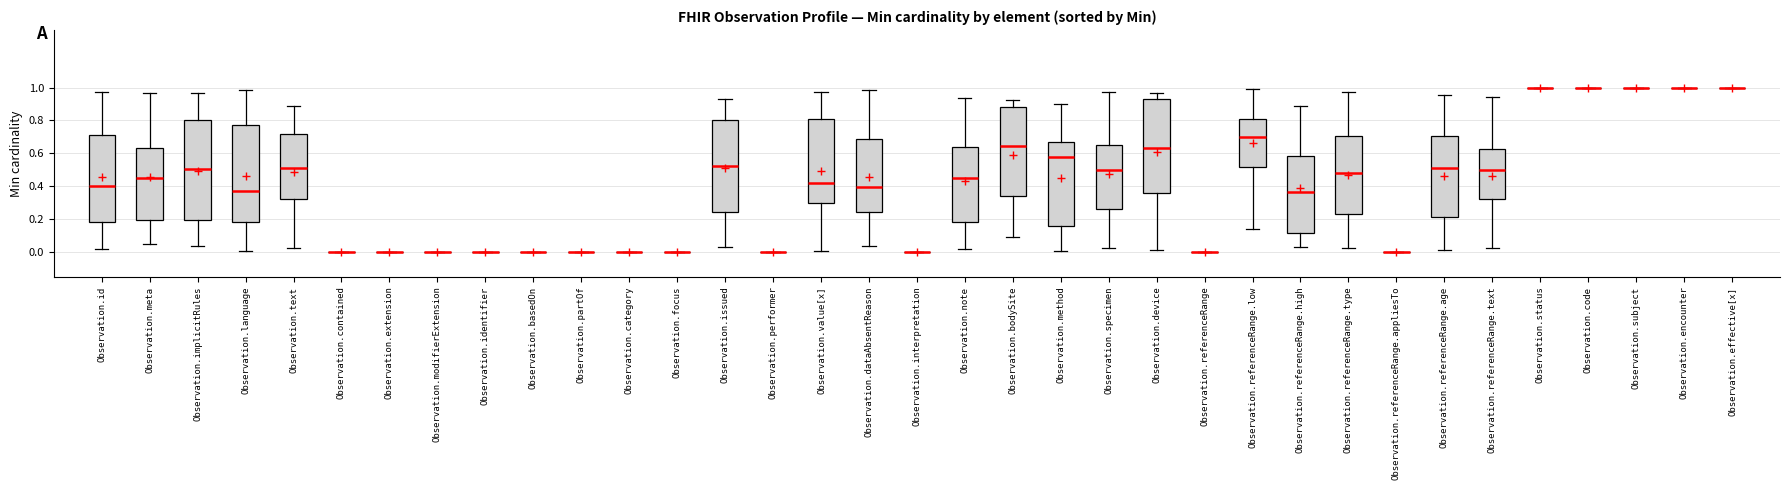

Reading left to right, transcribe this box plot: for each box, give where its median line is, the range the box spans, and where its two whiskers end, as read against the y-axis. The values are not printed on the chart, so give them approximately, as read against the axis.

Observation.id: median 0.40, box 0.18 to 0.72, whiskers 0.02 to 0.96
Observation.meta: median 0.44, box 0.20 to 0.62, whiskers 0.04 to 0.96
Observation.implicitRules: median 0.50, box 0.20 to 0.80, whiskers 0.04 to 0.96
Observation.language: median 0.38, box 0.18 to 0.78, whiskers 0.00 to 0.98
Observation.text: median 0.50, box 0.32 to 0.72, whiskers 0.02 to 0.88
Observation.contained: box collapsed to a line at 0.00, whiskers 0.00 to 0.00
Observation.extension: box collapsed to a line at 0.00, whiskers 0.00 to 0.00
Observation.modifierExtension: box collapsed to a line at 0.00, whiskers 0.00 to 0.00
Observation.identifier: box collapsed to a line at 0.00, whiskers 0.00 to 0.00
Observation.basedOn: box collapsed to a line at 0.00, whiskers 0.00 to 0.00
Observation.partOf: box collapsed to a line at 0.00, whiskers 0.00 to 0.00
Observation.category: box collapsed to a line at 0.00, whiskers 0.00 to 0.00
Observation.focus: box collapsed to a line at 0.00, whiskers 0.00 to 0.00
Observation.issued: median 0.52, box 0.24 to 0.80, whiskers 0.04 to 0.92
Observation.performer: box collapsed to a line at 0.00, whiskers 0.00 to 0.00
Observation.value[x]: median 0.42, box 0.30 to 0.82, whiskers 0.00 to 0.98
Observation.dataAbsentReason: median 0.40, box 0.24 to 0.68, whiskers 0.04 to 0.98
Observation.interpretation: box collapsed to a line at 0.00, whiskers 0.00 to 0.00
Observation.note: median 0.44, box 0.18 to 0.64, whiskers 0.02 to 0.94
Observation.bodySite: median 0.64, box 0.34 to 0.88, whiskers 0.10 to 0.92
Observation.method: median 0.58, box 0.16 to 0.68, whiskers 0.00 to 0.90
Observation.specimen: median 0.50, box 0.26 to 0.64, whiskers 0.02 to 0.98
Observation.device: median 0.64, box 0.36 to 0.94, whiskers 0.02 to 0.96
Observation.referenceRange: box collapsed to a line at 0.00, whiskers 0.00 to 0.00
Observation.referenceRange.low: median 0.70, box 0.52 to 0.80, whiskers 0.14 to 1.00
Observation.referenceRange.high: median 0.36, box 0.12 to 0.58, whiskers 0.04 to 0.90
Observation.referenceRange.type: median 0.48, box 0.24 to 0.70, whiskers 0.02 to 0.98
Observation.referenceRange.appliesTo: box collapsed to a line at 0.00, whiskers 0.00 to 0.00
Observation.referenceRange.age: median 0.52, box 0.22 to 0.70, whiskers 0.02 to 0.96
Observation.referenceRange.text: median 0.50, box 0.32 to 0.62, whiskers 0.02 to 0.94
Observation.status: box collapsed to a line at 1.00, whiskers 1.00 to 1.00
Observation.code: box collapsed to a line at 1.00, whiskers 1.00 to 1.00
Observation.subject: box collapsed to a line at 1.00, whiskers 1.00 to 1.00
Observation.encounter: box collapsed to a line at 1.00, whiskers 1.00 to 1.00
Observation.effective[x]: box collapsed to a line at 1.00, whiskers 1.00 to 1.00